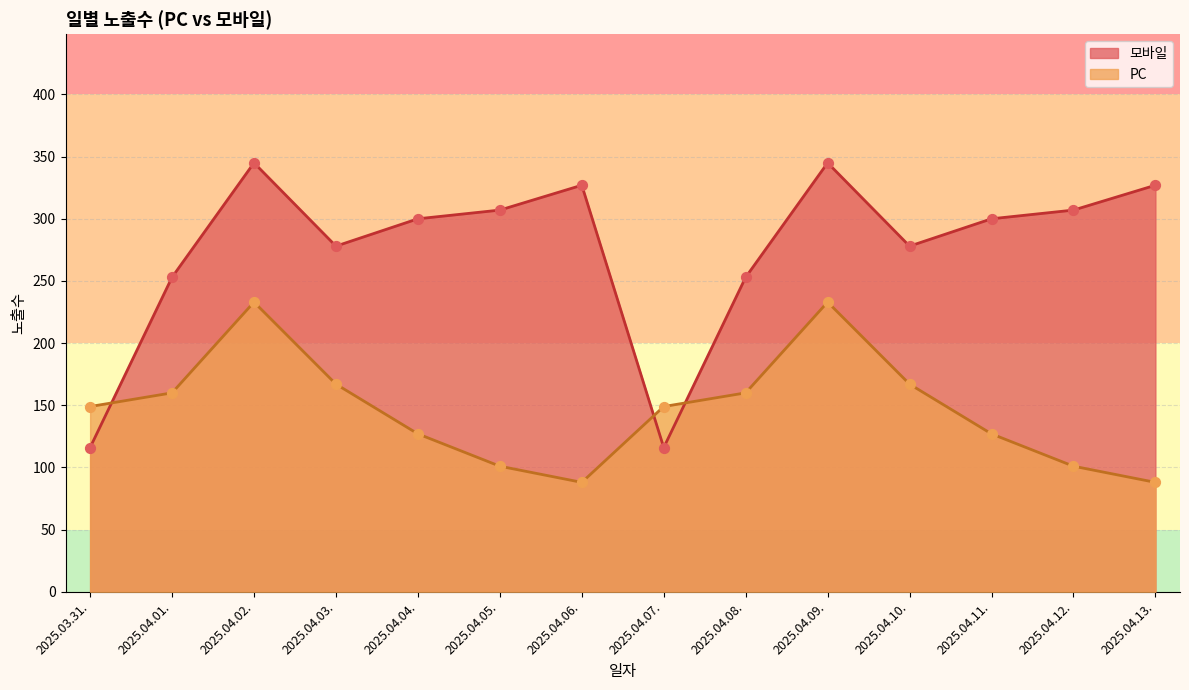

Which series contains the highest Y value?

모바일